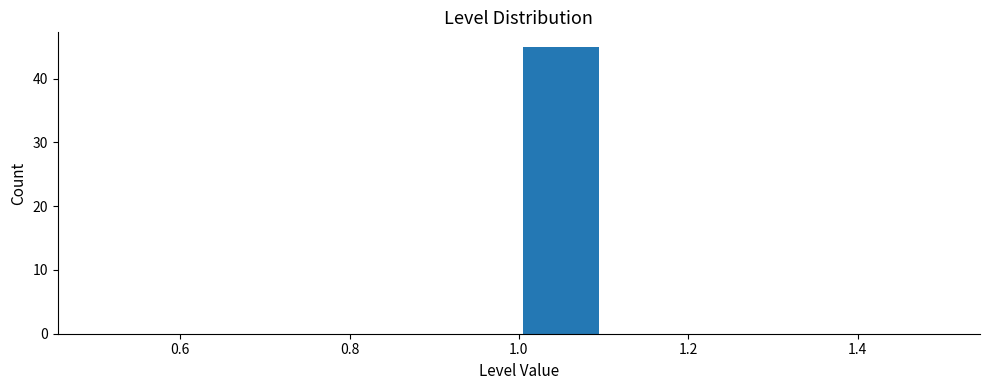

Reading left to right, transcribe this chart: for each bar, give the range it covers on the x-axis and its height. The values are not printed on the chart, so give them approximately, as read against the axis.

0.5 to 0.6: 0
0.6 to 0.7: 0
0.7 to 0.8: 0
0.8 to 0.9: 0
0.9 to 1.0: 0
1.0 to 1.1: 45
1.1 to 1.2: 0
1.2 to 1.3: 0
1.3 to 1.4: 0
1.4 to 1.5: 0